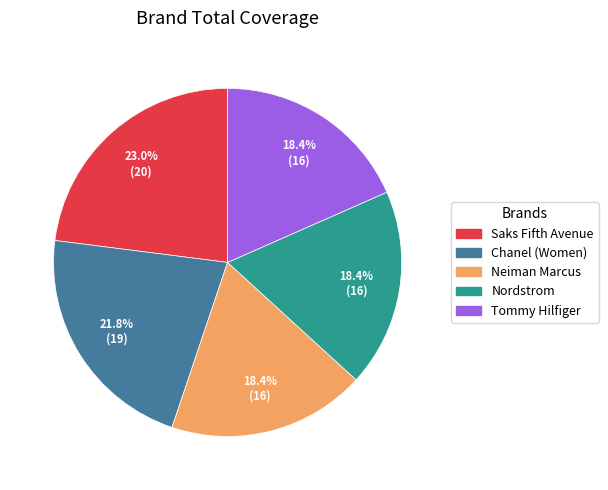

What is the largest slice in the pie chart?

Saks Fifth Avenue